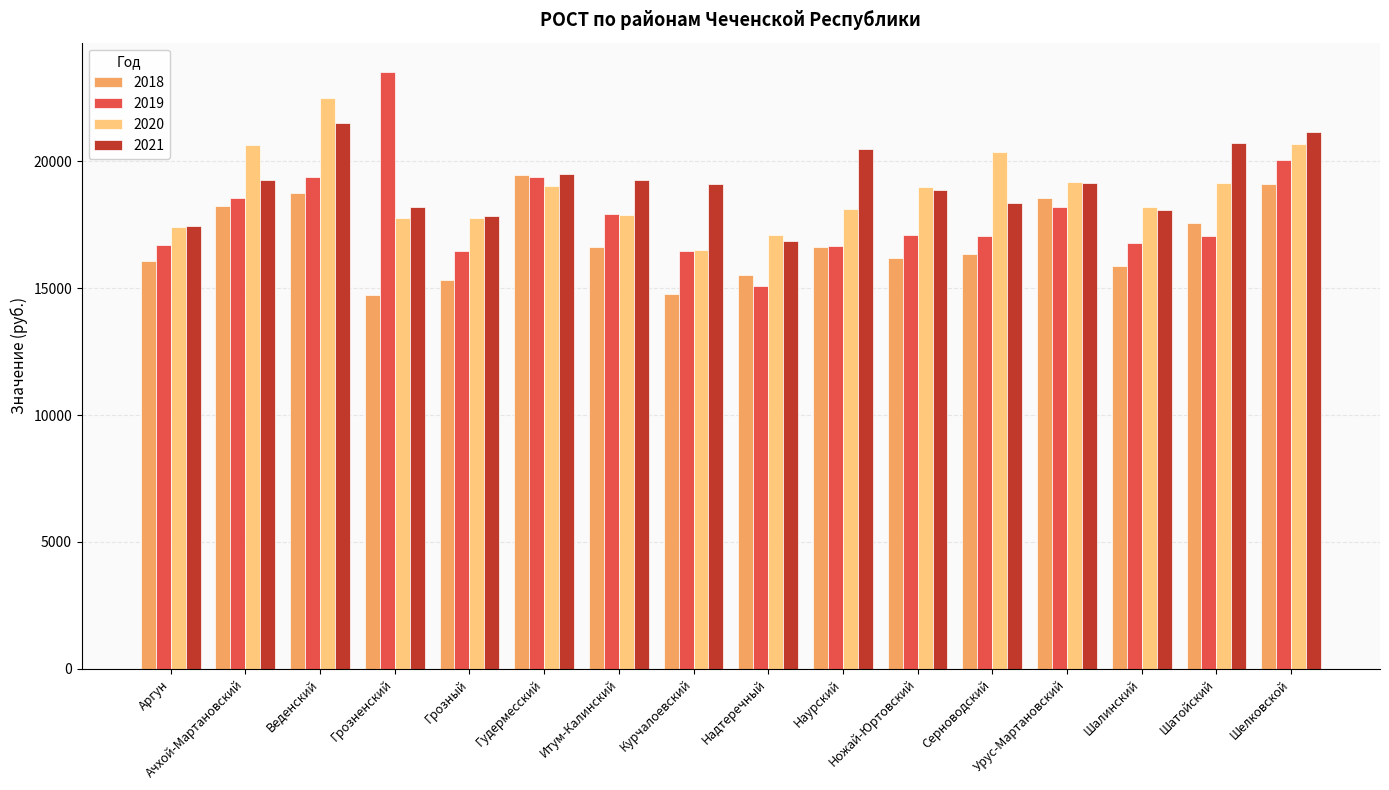

What is the sum of all 2019 values?

286453.7